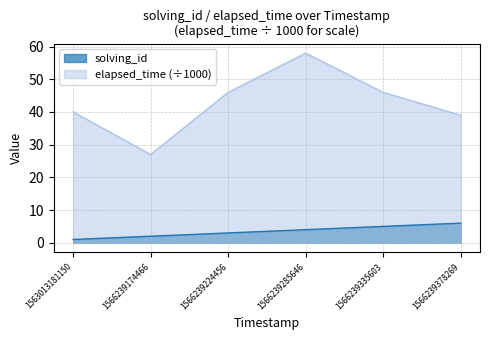

What is the sum of the elapsed_time values at 1566239285646 and 1566239378269?

97